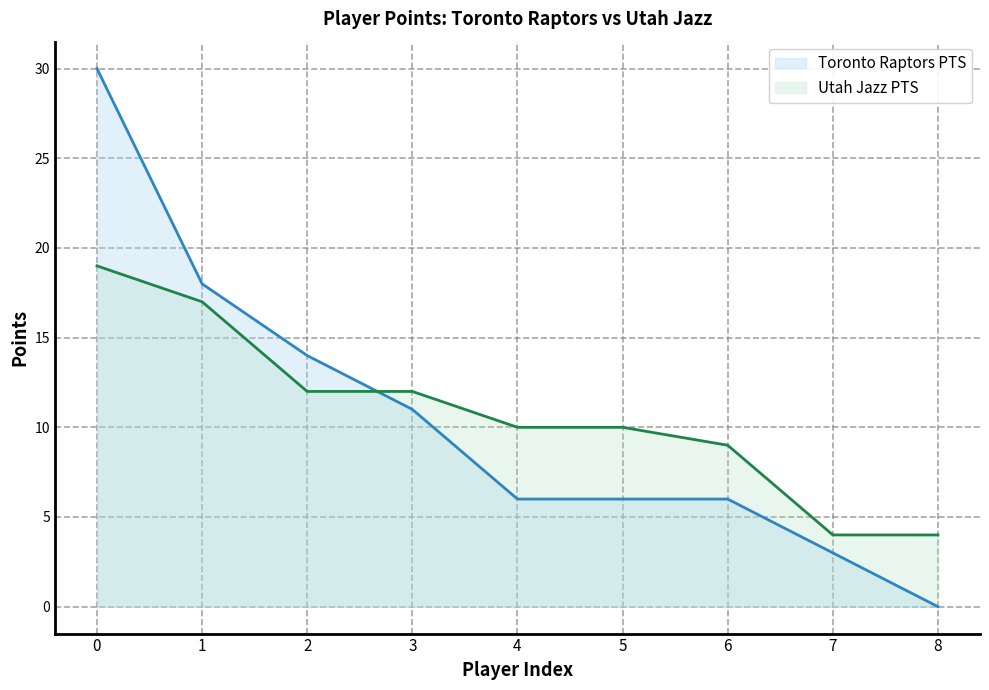

Which category has the lowest value across all series?

8